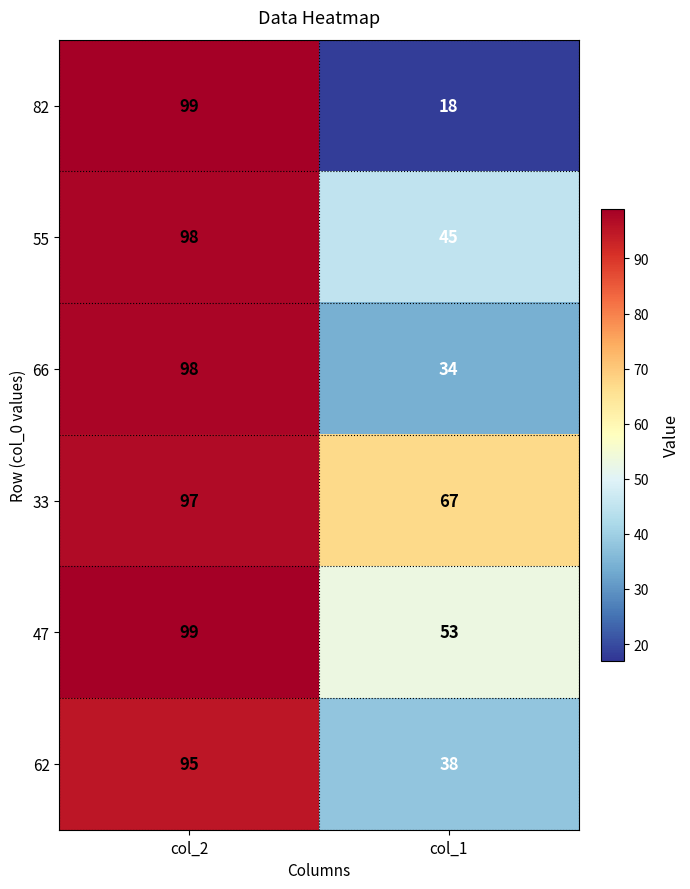

Which label corresponds to the largest value in the chart?

col_2